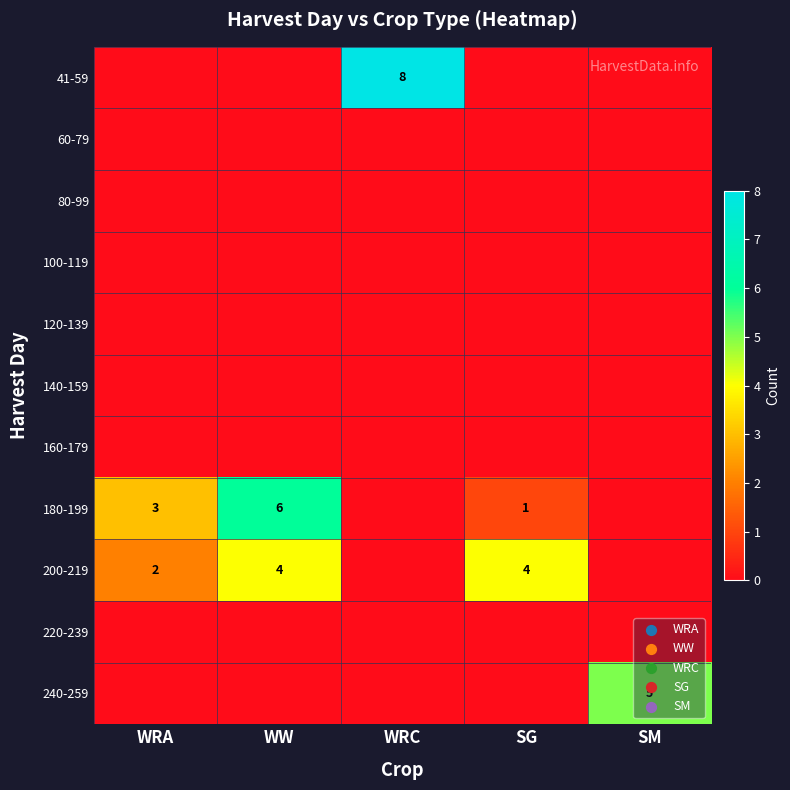

At how many categories does at least one series exceed 4?

3